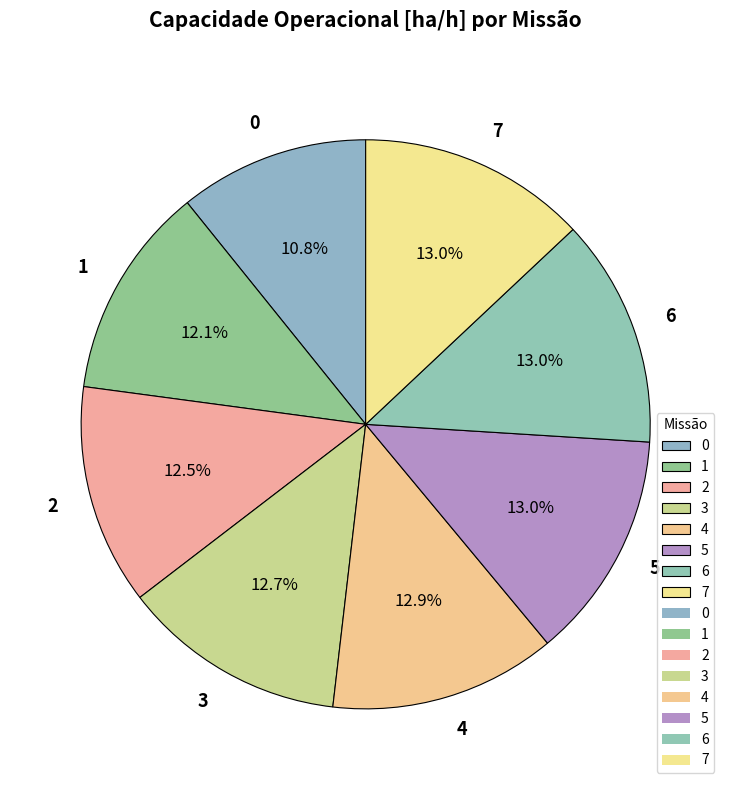

The 3 slice represents 13% of the pie. True or false?

True